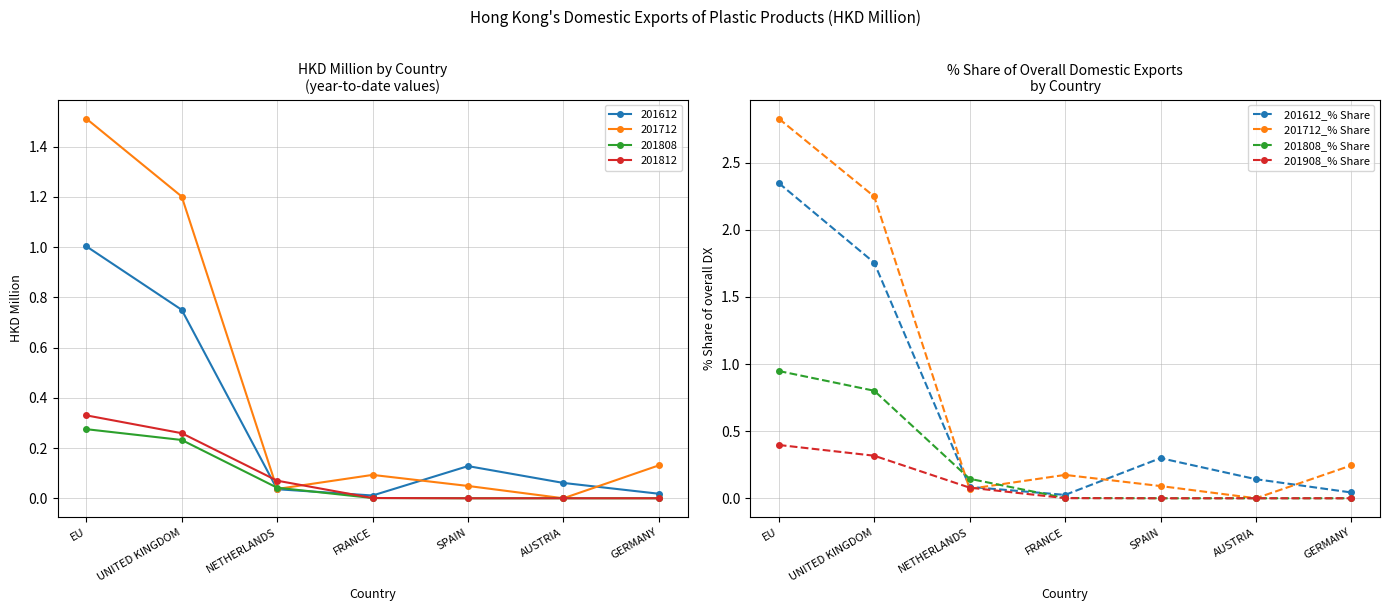

What is the difference between the 201808_% Share values at FRANCE and NETHERLANDS?

0.1